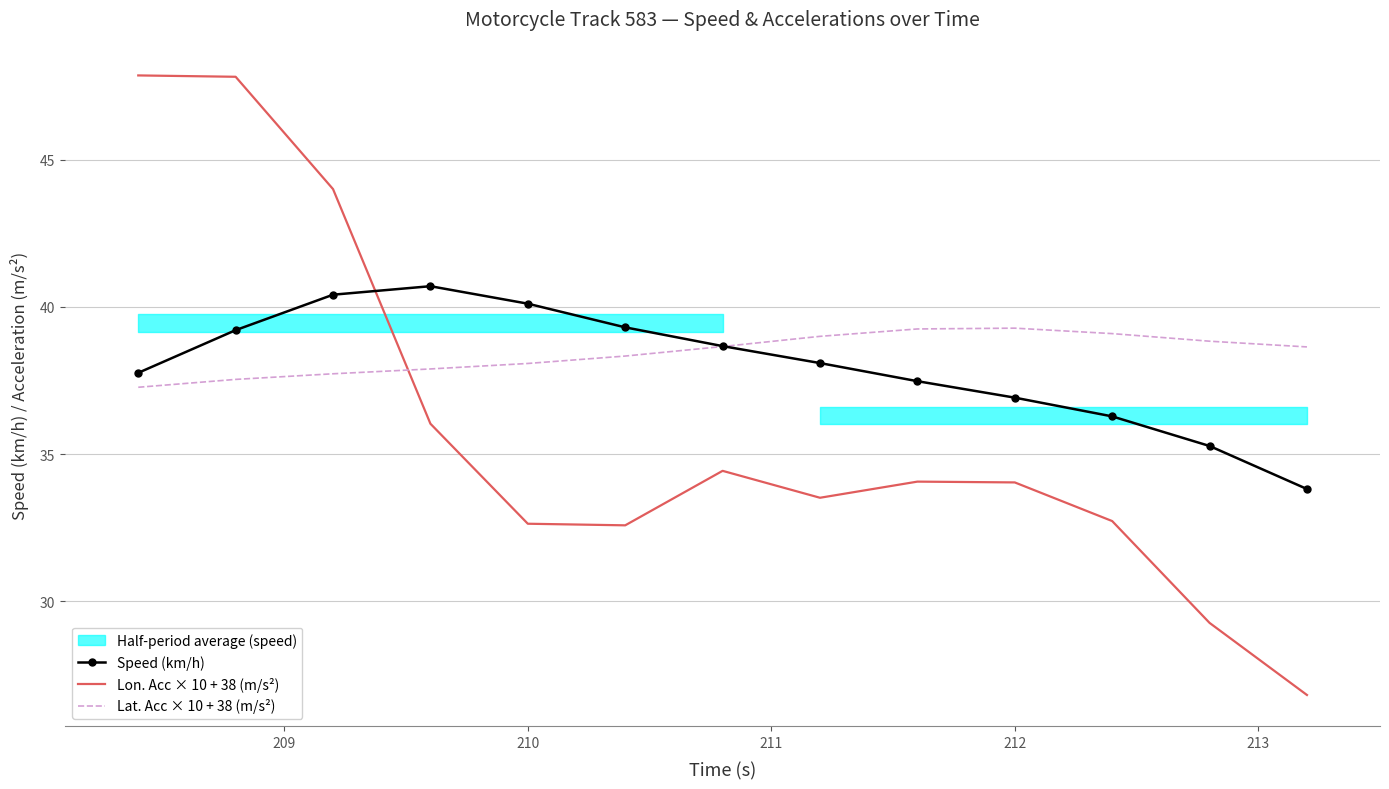

What is the lowest value of the Lat. Acc × 10 + 38 (m/s²) series?

37.3